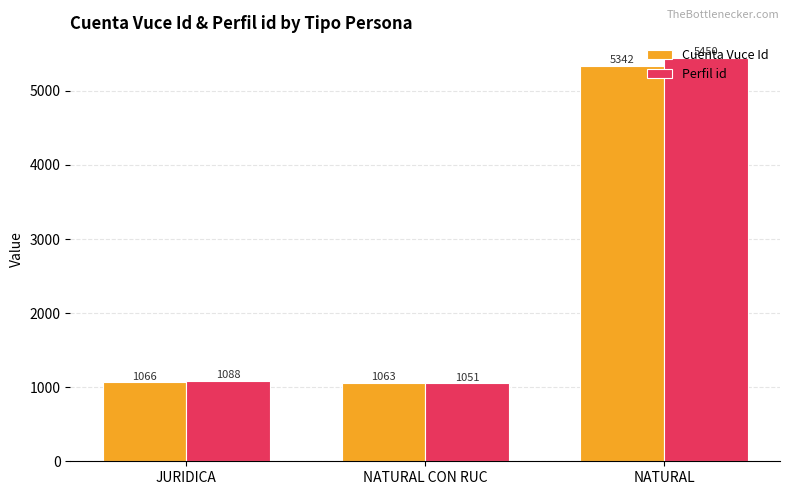

The value of Perfil id at JURIDICA is 1571. True or false?

False